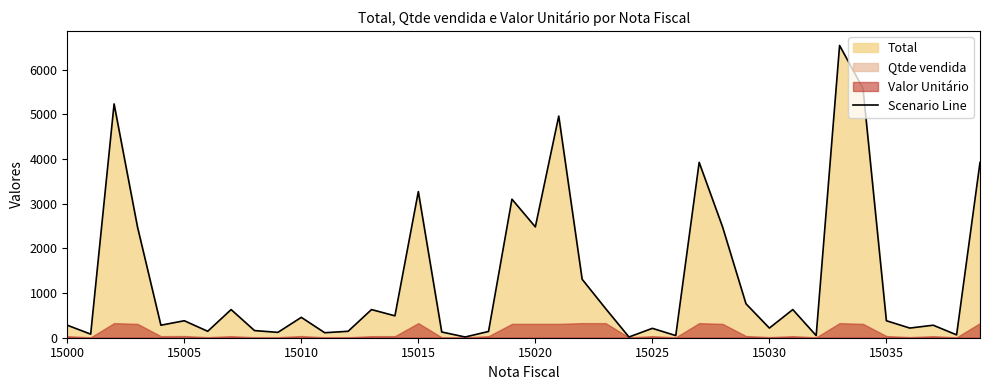

Reading left to right, what are all the values shown in this chart?

280	80	5232	2480	280	380	144	630	160	120	456	112	144	630	490	3270	128	16	140	3100	2480	4960	1308	654	16	210	48	3924	2480	760	216	630	48	6540	5580	380	216	280	64	3924